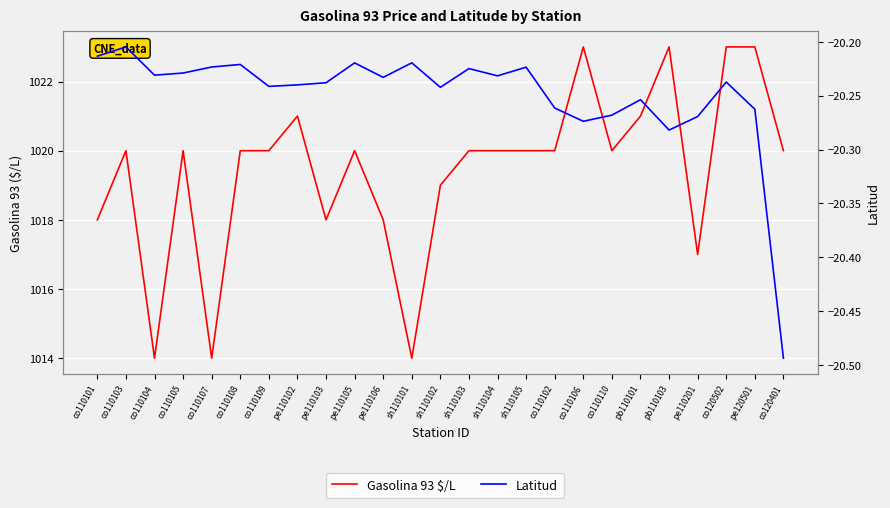

True or false: Latitud and Gasolina 93 $/L cross at least once.

False